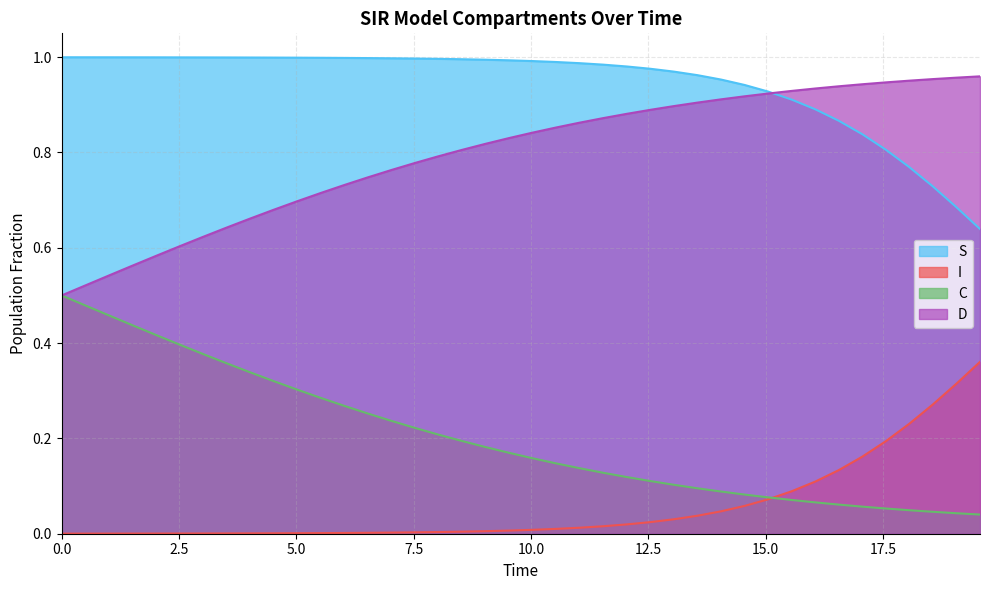

True or false: S and C cross at least once.

False